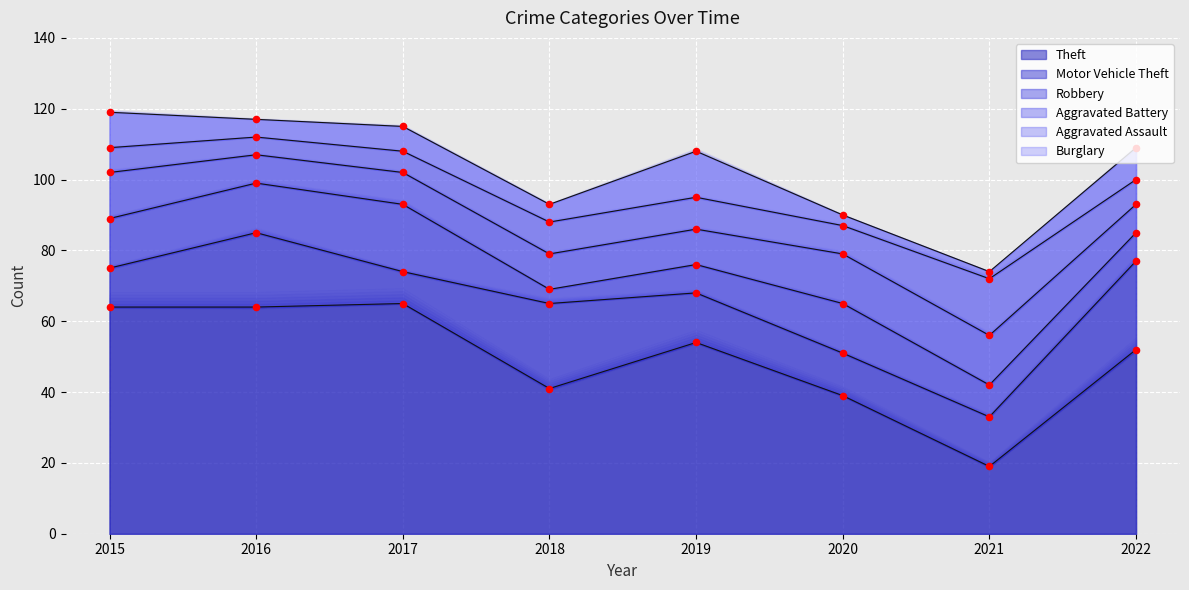

Which series has the largest Y range (max minus min)?

Theft